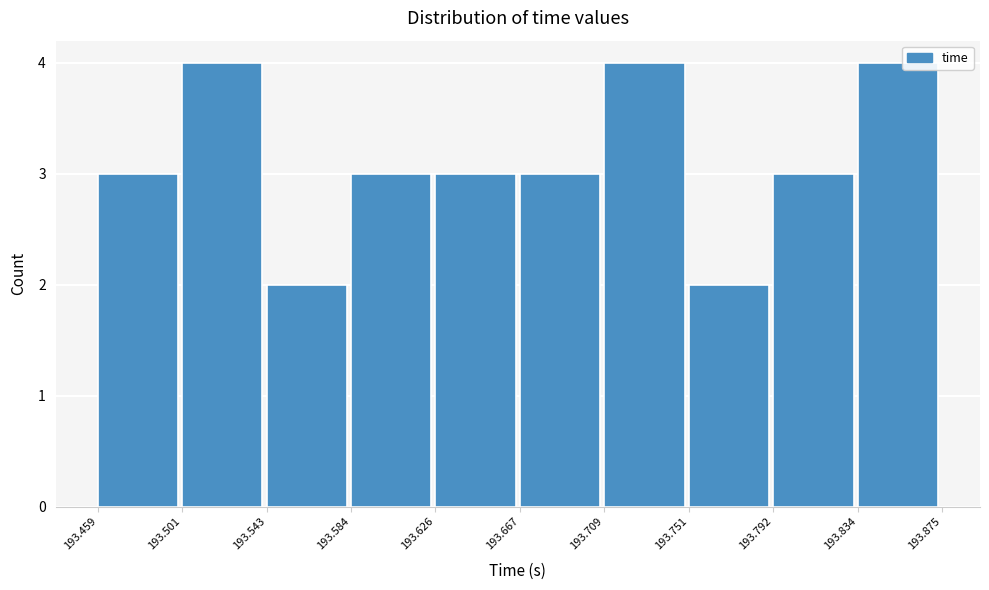

Reading left to right, list every bar in this chart as the range it spans on the x-axis followed by its height. The values are not printed on the chart, so give them approximately, as read against the axis.

193.459 to 193.501: 3
193.501 to 193.543: 4
193.543 to 193.584: 2
193.584 to 193.626: 3
193.626 to 193.667: 3
193.667 to 193.709: 3
193.709 to 193.751: 4
193.751 to 193.792: 2
193.792 to 193.834: 3
193.834 to 193.875: 4